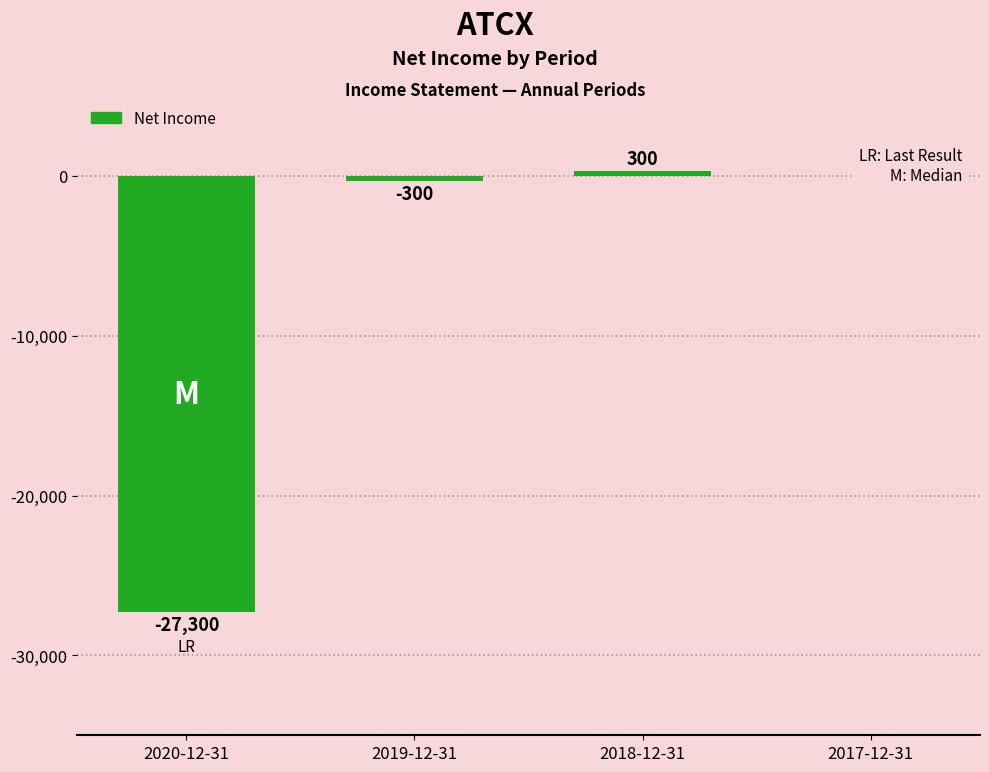

True or false: the data shows 0 at 2017-12-31.

True